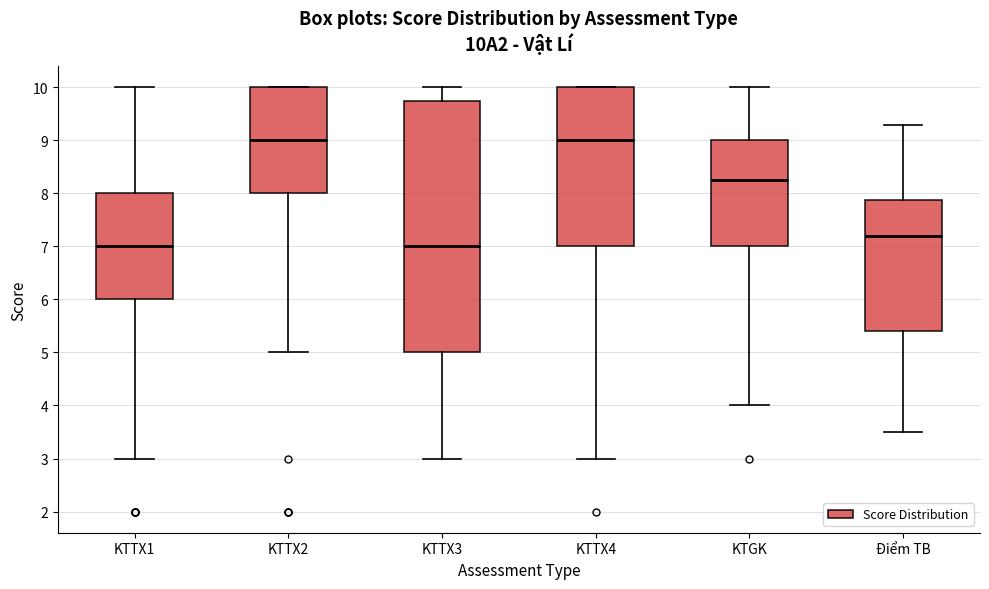

Reading left to right, transcribe this box plot: for each box, give where its median line is, the range the box spans, and where its two whiskers end, as read against the y-axis. The values are not printed on the chart, so give them approximately, as read against the axis.

KTTX1: median 7.0, box 6.0 to 8.0, whiskers 3.0 to 10.0
KTTX2: median 9.0, box 8.0 to 10.0, whiskers 5.0 to 10.0
KTTX3: median 7.0, box 5.0 to 9.8, whiskers 3.0 to 10.0
KTTX4: median 9.0, box 7.0 to 10.0, whiskers 3.0 to 10.0
KTGK: median 8.3, box 7.0 to 9.0, whiskers 4.0 to 10.0
Điểm TB: median 7.2, box 5.4 to 7.9, whiskers 3.5 to 9.3